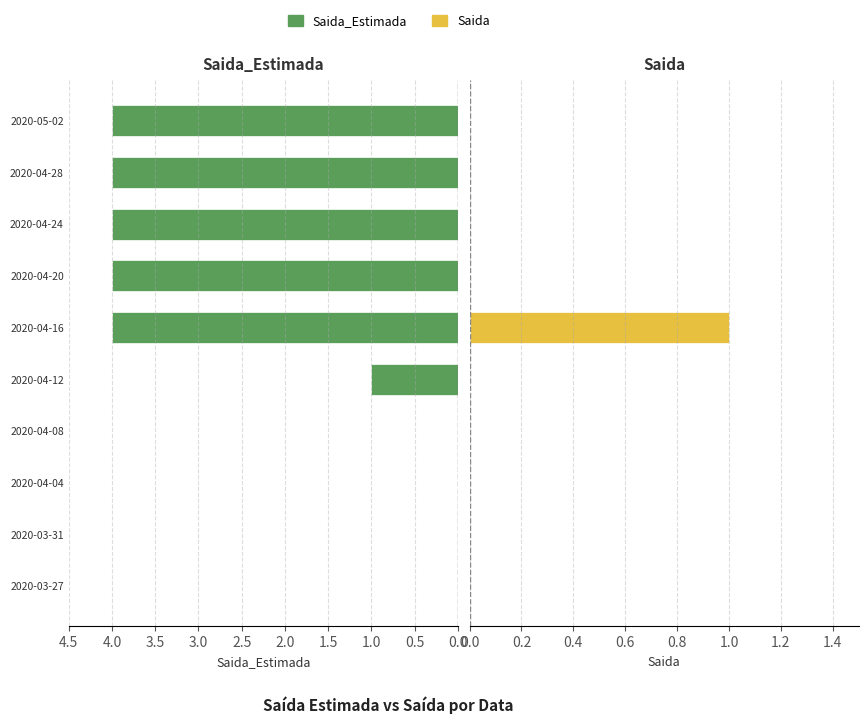

The value of Saida at 2020-04-24 is 0. True or false?

True